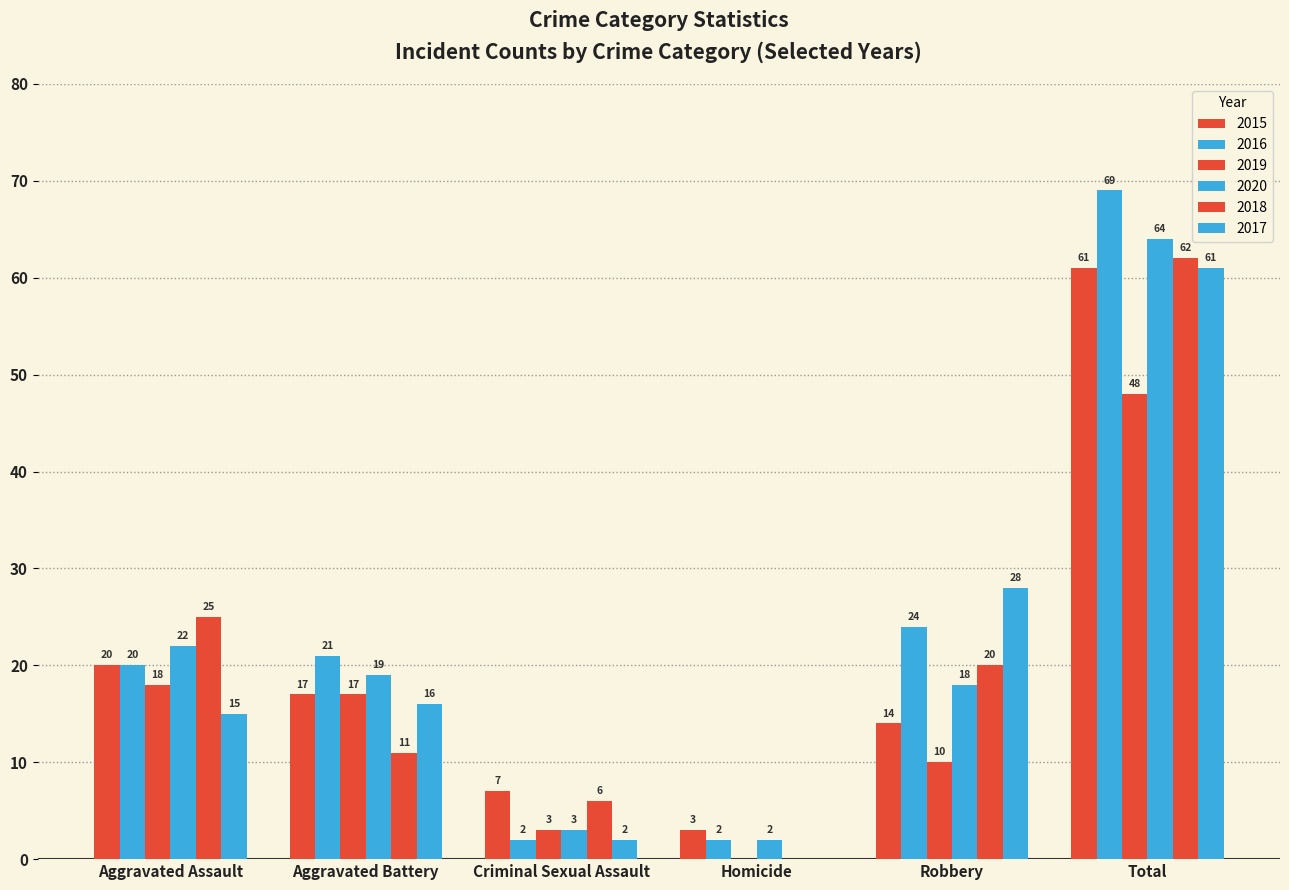

True or false: 2020 has a value of 4 at Criminal Sexual Assault.

False